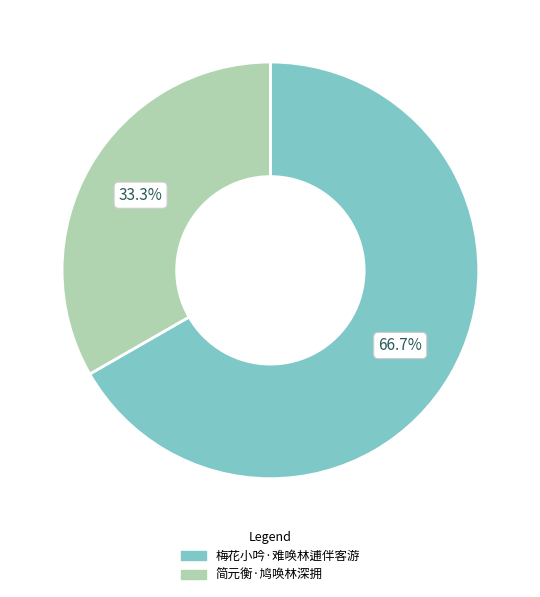

Which category has the smallest portion of the pie?

简元衡·鸠唤林深拥